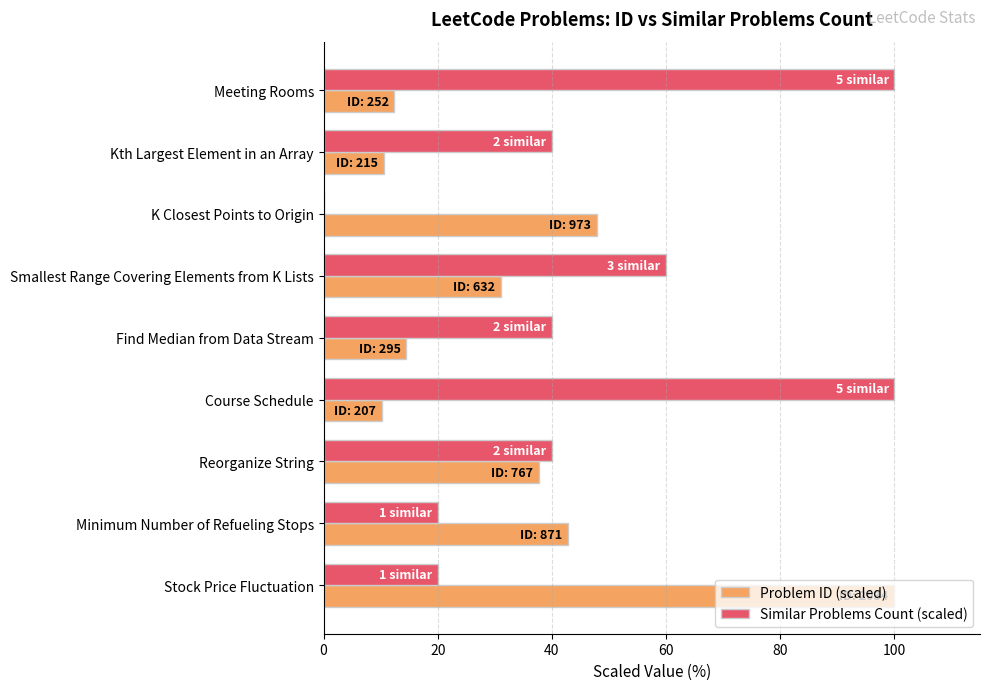

Which series has the largest total across all categories?

Similar Problems Count (scaled)